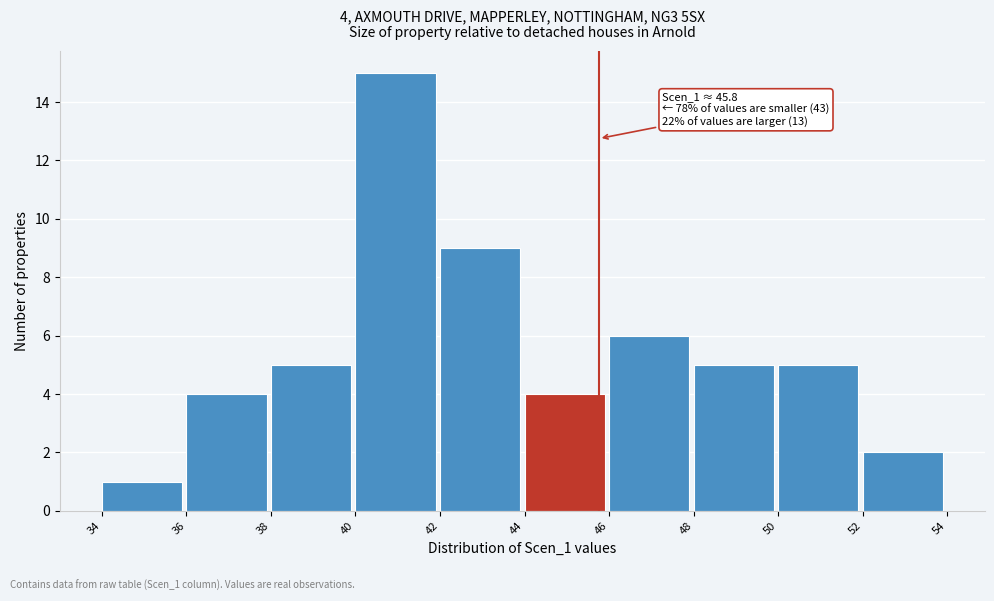

Over which range of the x-axis is the bar tallest?

40 to 42